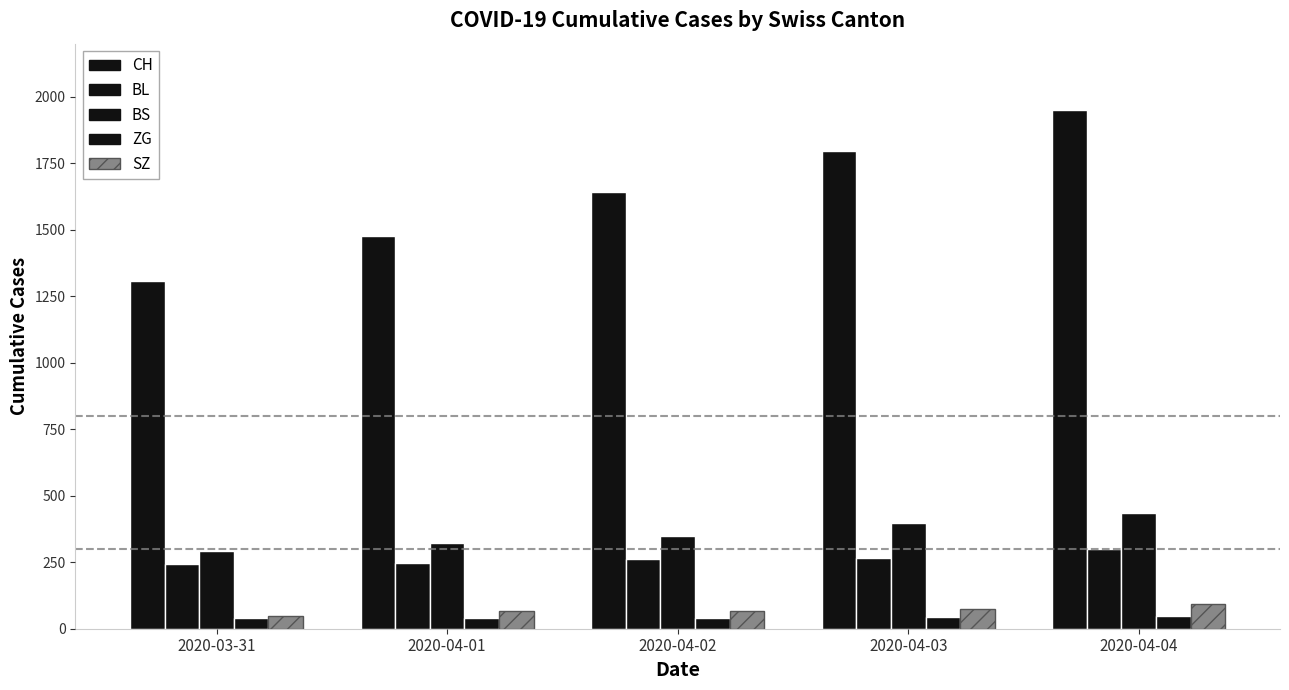

Count the number of categories in the chart.

5